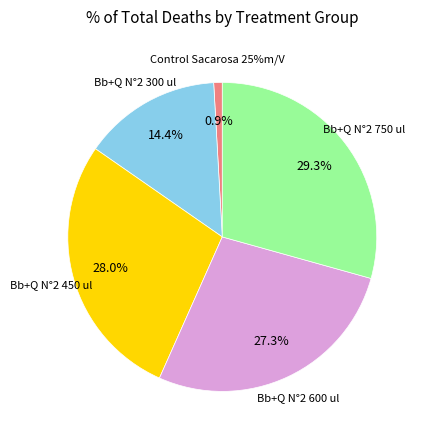

What is the total percentage of Bb+Q N°2 600 ul and Bb+Q N°2 750 ul?

56.7%